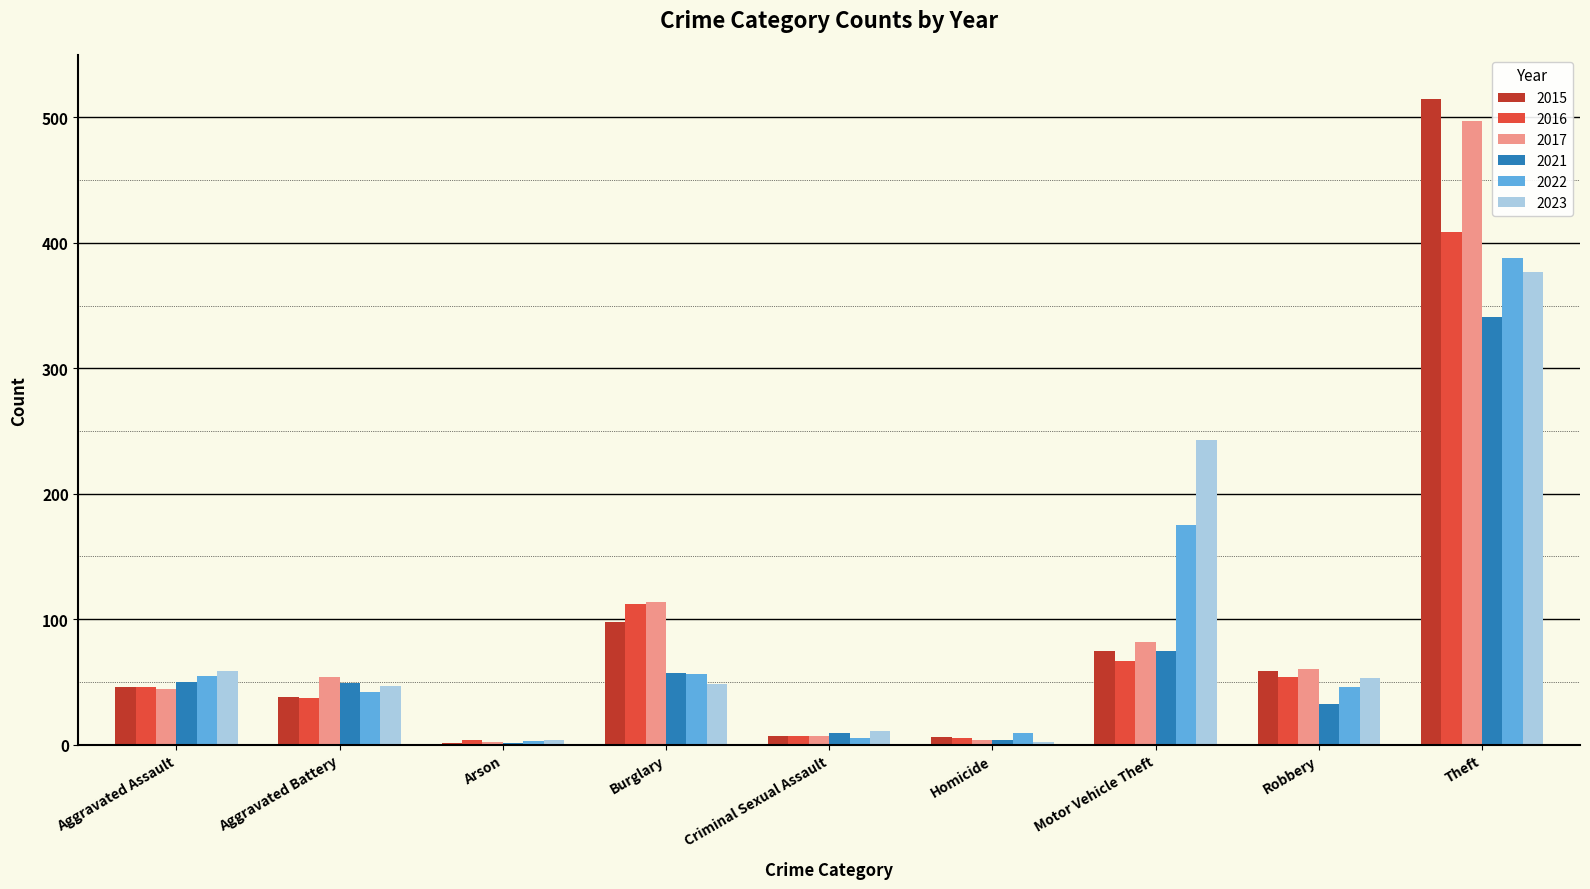

What is the sum of all 2023 values?

844